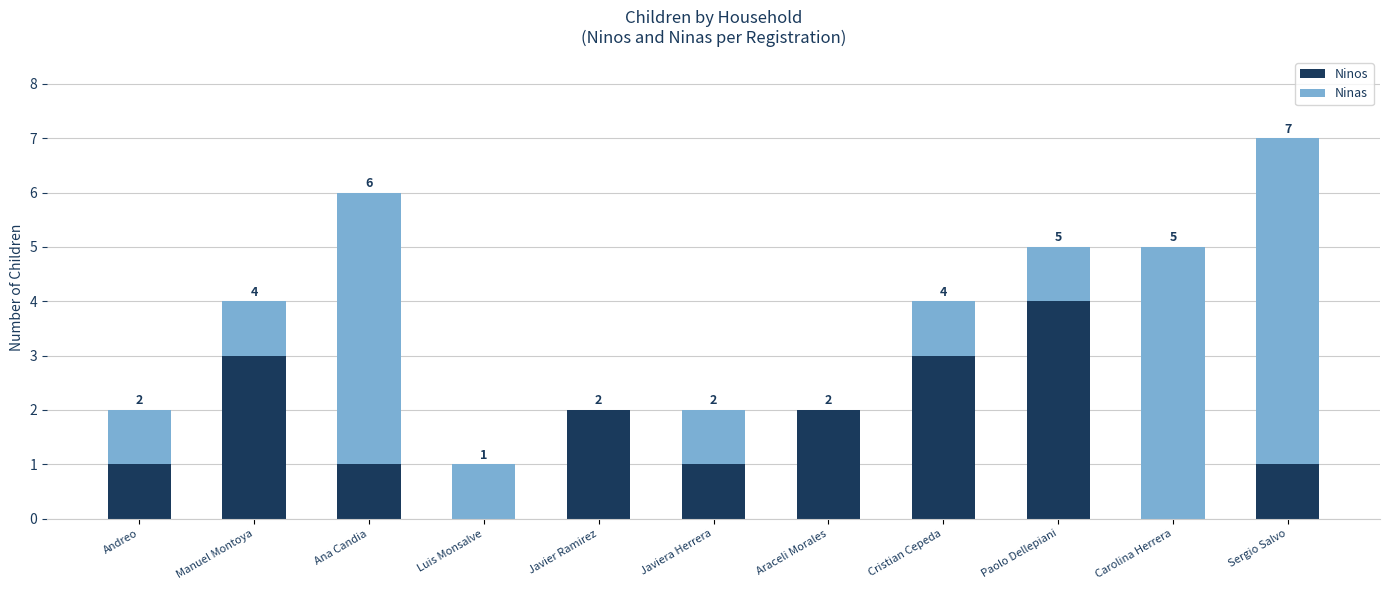

What is the average value of the Ninos series?

2